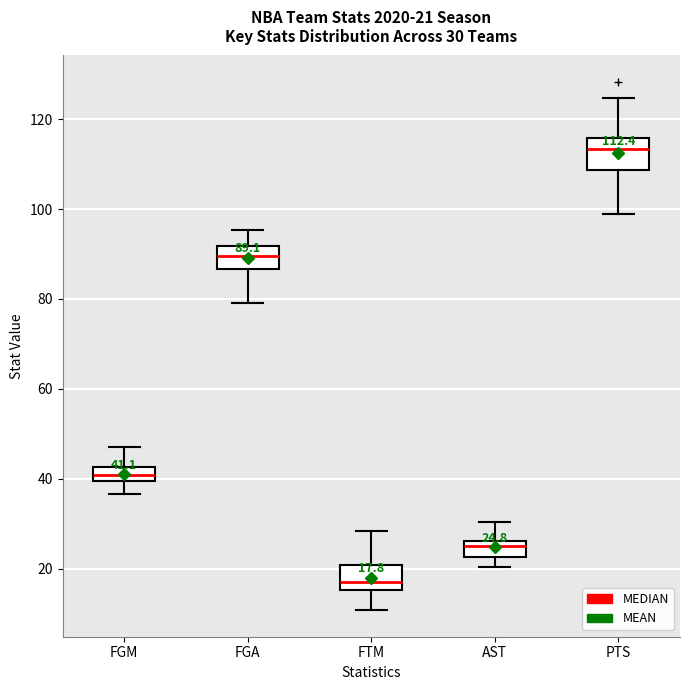

Which box's median line is the lowest?

FTM